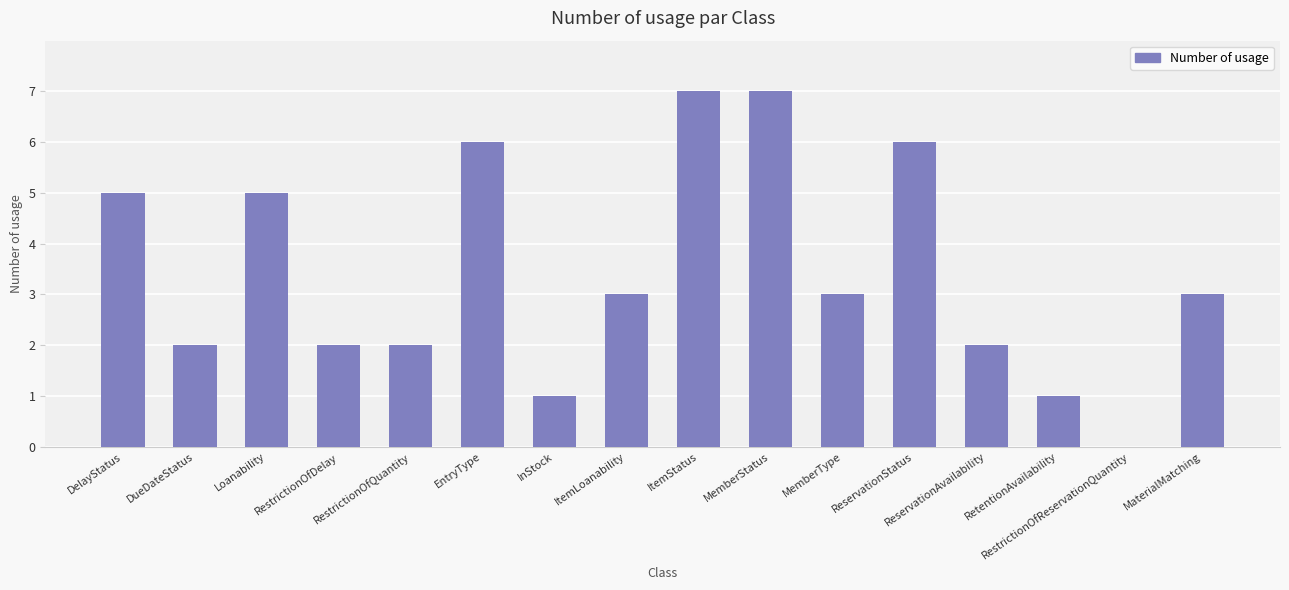

What is the greatest value displayed?

7